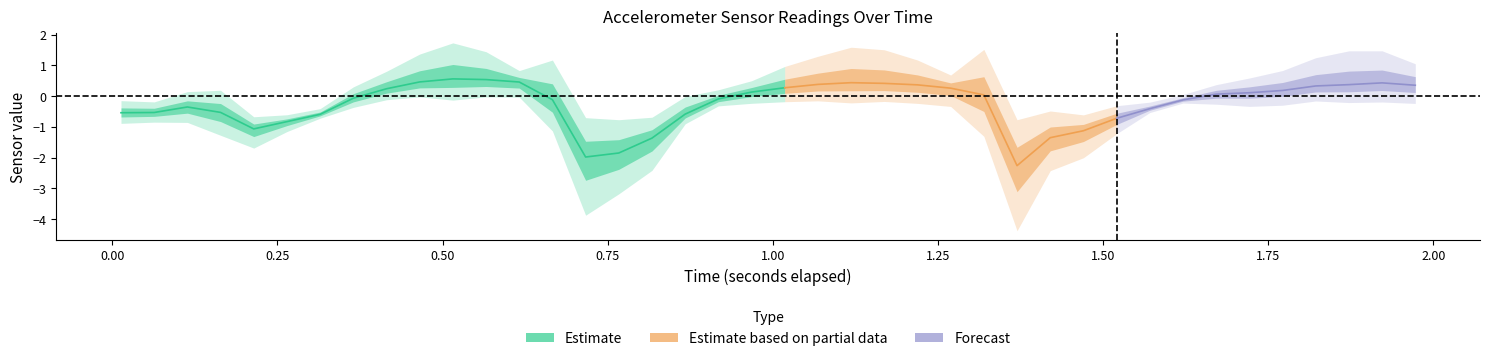

Does the chart display data point markers on the line(s)?

No